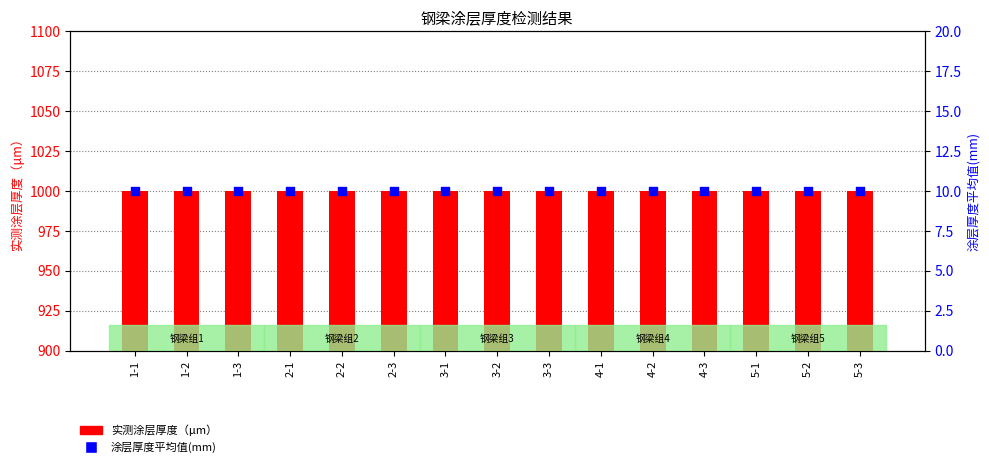

What are all the series names shown in the legend?

实测涂层厚度（μm）, 涂层厚度平均值(mm)